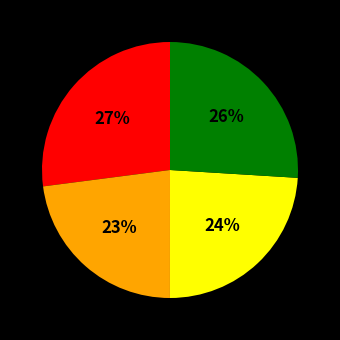

To the nearest percent, what is the average slice percentage?

25%